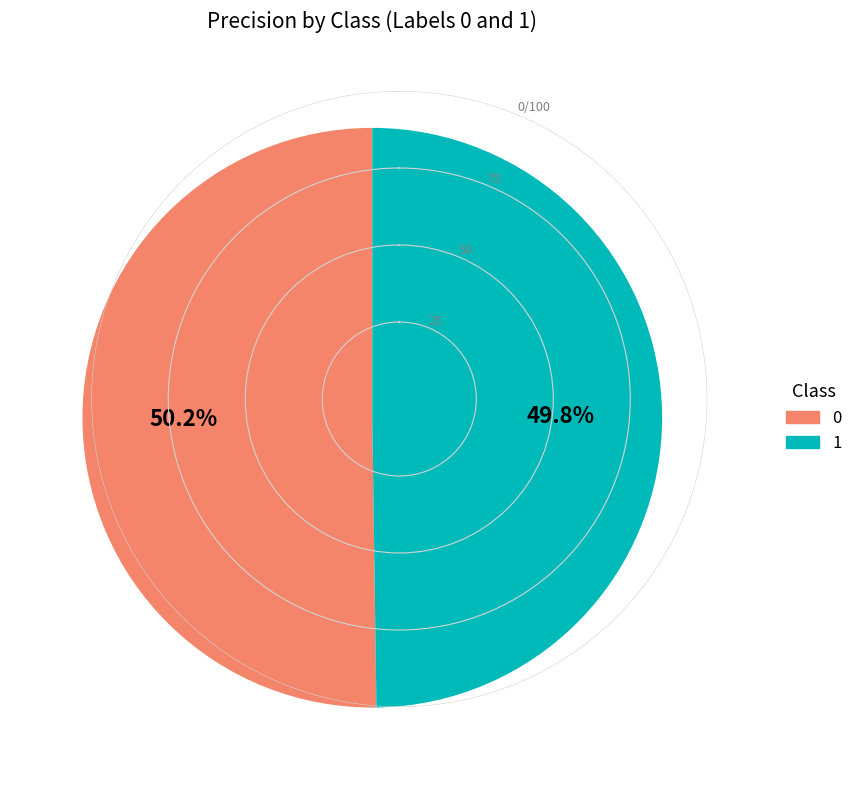

To the nearest percent, what percentage of the pie is 0?

50%